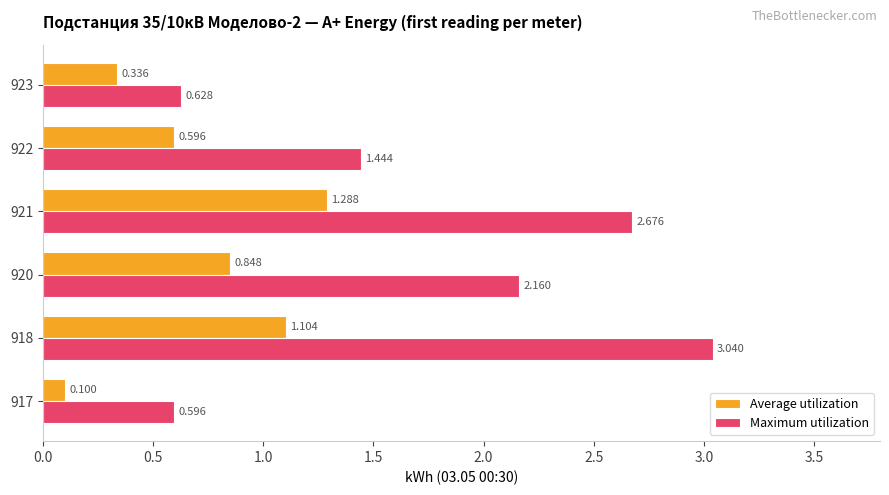

Is the value of Maximum utilization at 918 greater than the value of Average utilization at 922?

Yes